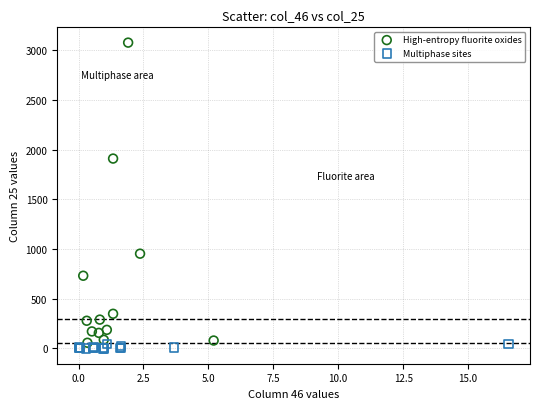

Which series reaches the maximum Y coordinate?

High-entropy fluorite oxides